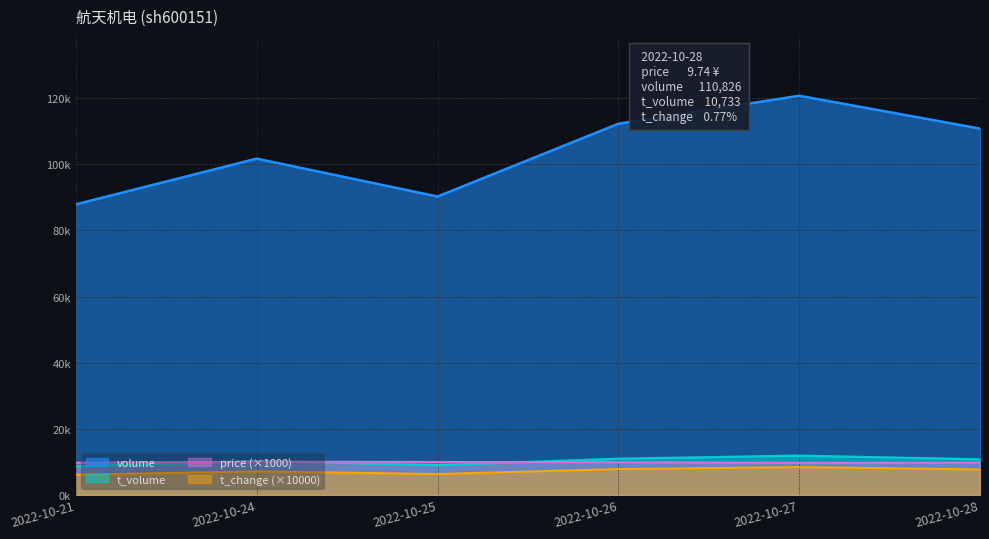

Reading left to right, transcribe all the data shown in this chart.

volume: 2022-10-21=87906	2022-10-24=101739	2022-10-25=90268	2022-10-26=112287	2022-10-27=120763	2022-10-28=110826
t_volume: 2022-10-21=8640	2022-10-24=10238	2022-10-25=8979	2022-10-26=10921	2022-10-27=11863	2022-10-28=10733
price: 2022-10-21=9740	2022-10-24=10040	2022-10-25=9960	2022-10-26=9870	2022-10-27=9680	2022-10-28=9740
t_change: 2022-10-21=6100	2022-10-24=7100	2022-10-25=6300	2022-10-26=7800	2022-10-27=8400	2022-10-28=7700